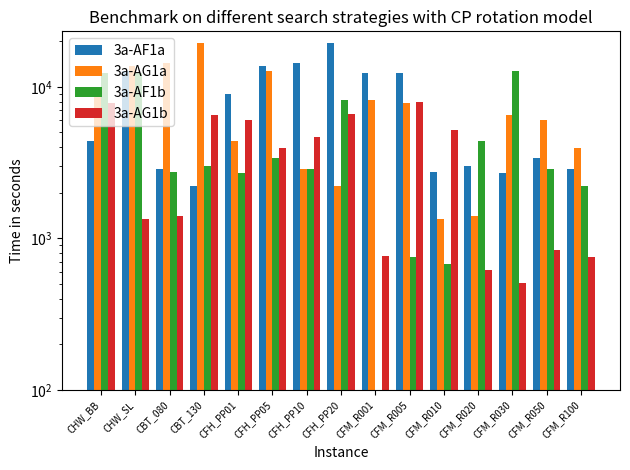

How many values in 3a-AF1b are above zero?

14